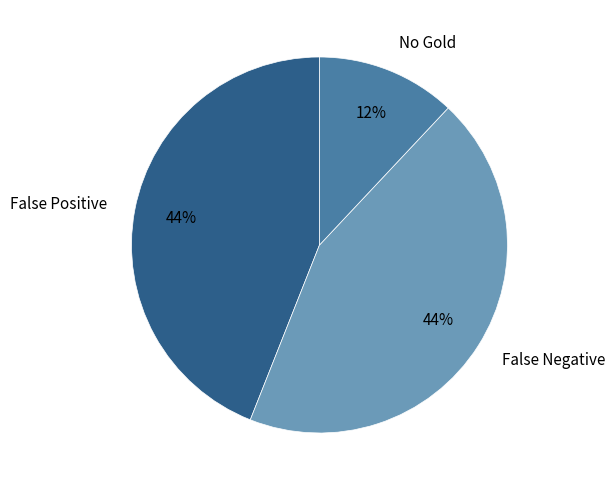

Combined, do No Gold and False Negative account for over 50%?

Yes